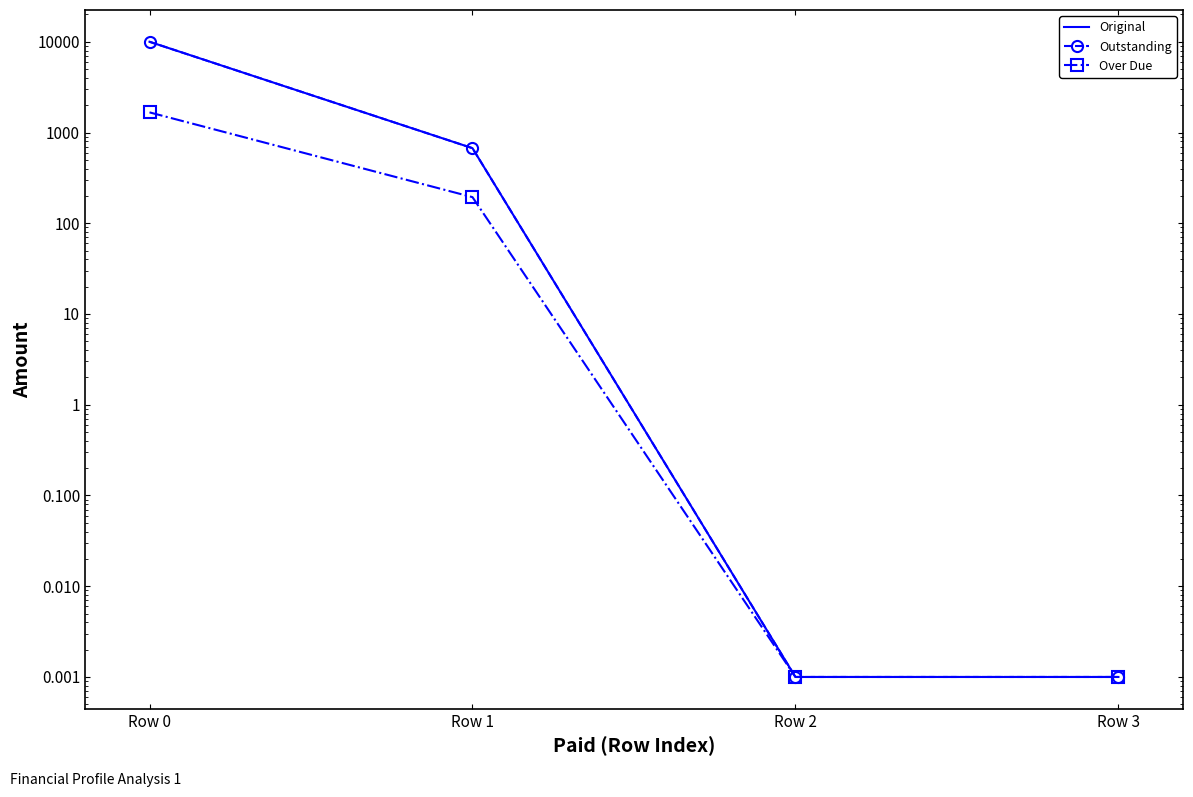

Which has a higher value, Row 3 or Row 0?

Row 0